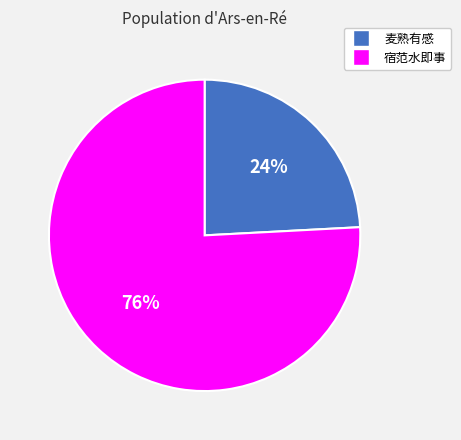

Does any single category account for the majority?

Yes